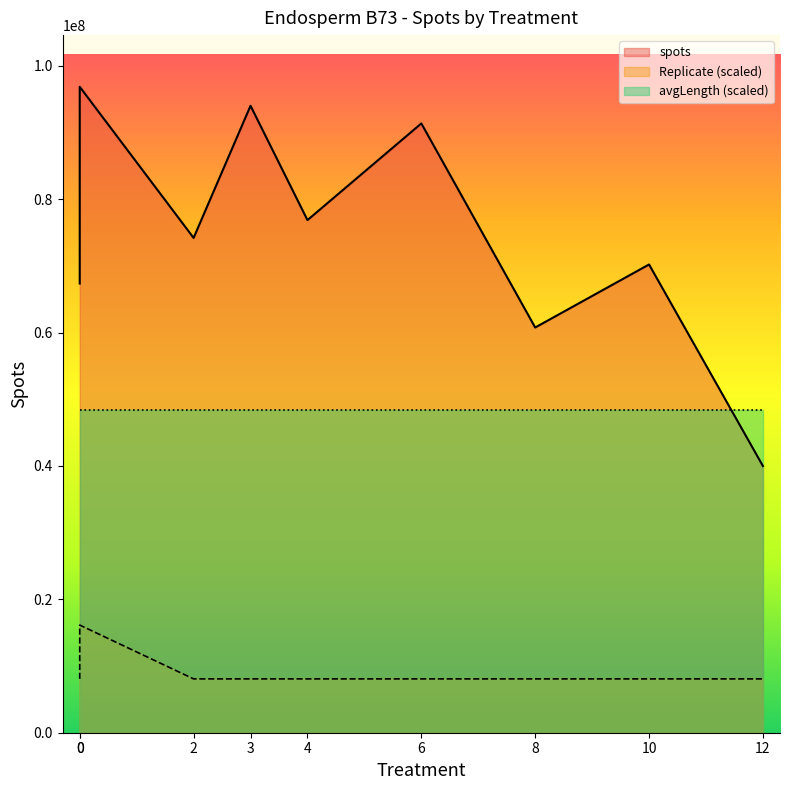

What is the value of the spots point at the 1st from the left?

67355300.0